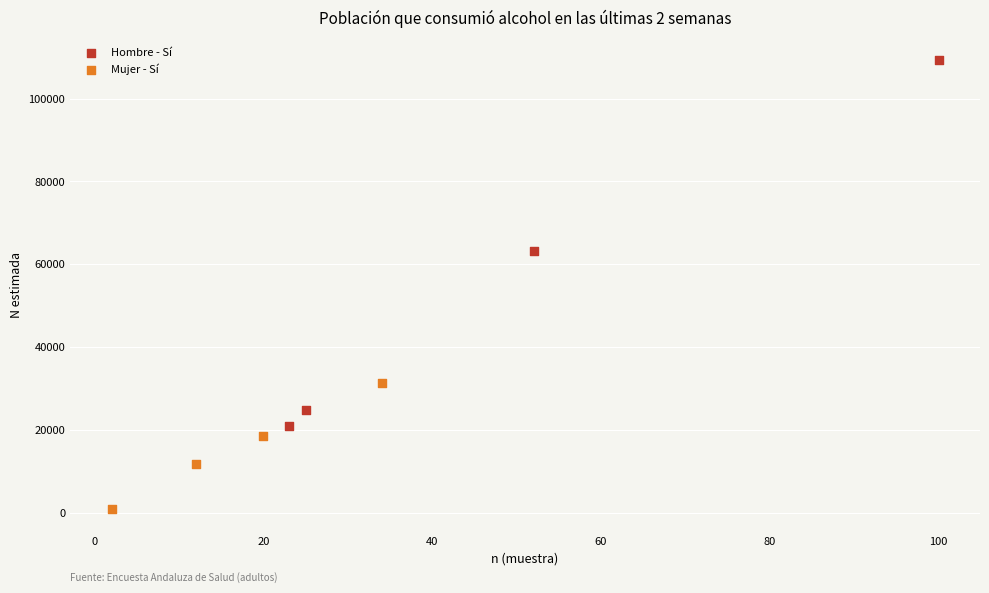

Which series contains the highest Y value?

Hombre - Sí